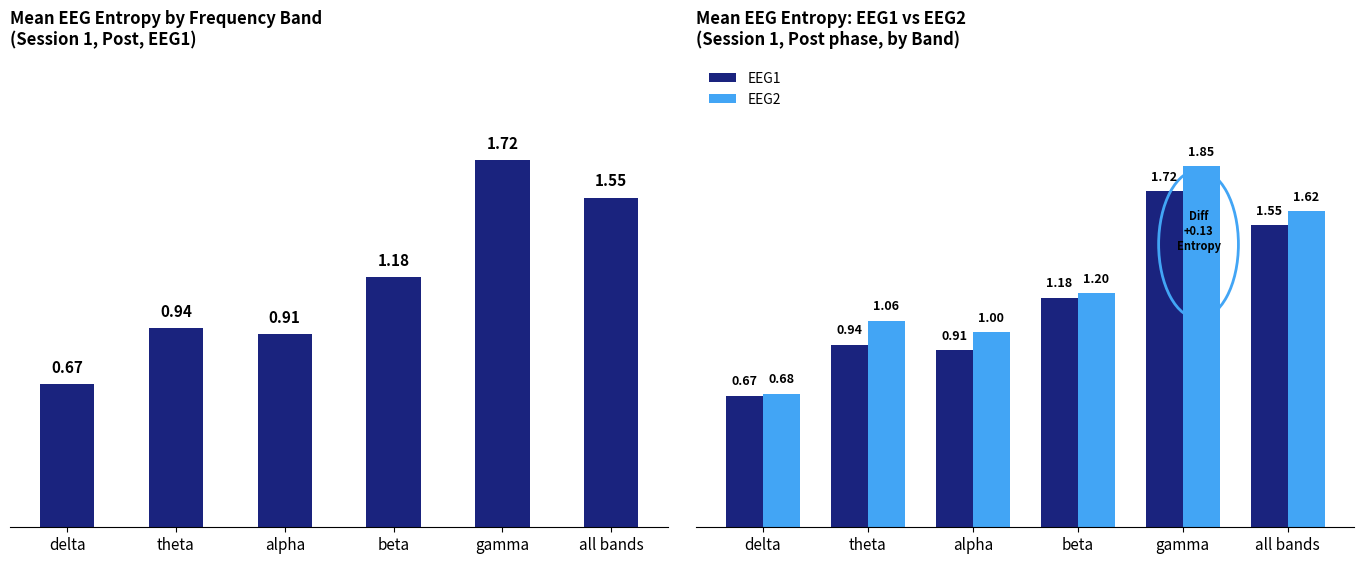

What is the label of the 5th bar from the right?

theta